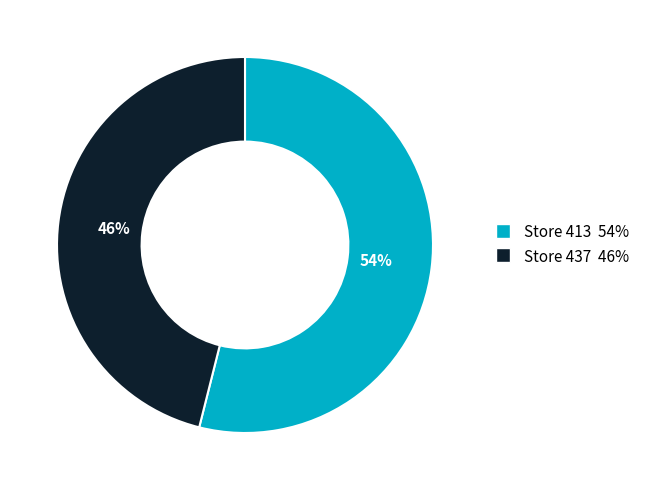

Is there any slice that represents more than half of the pie?

Yes